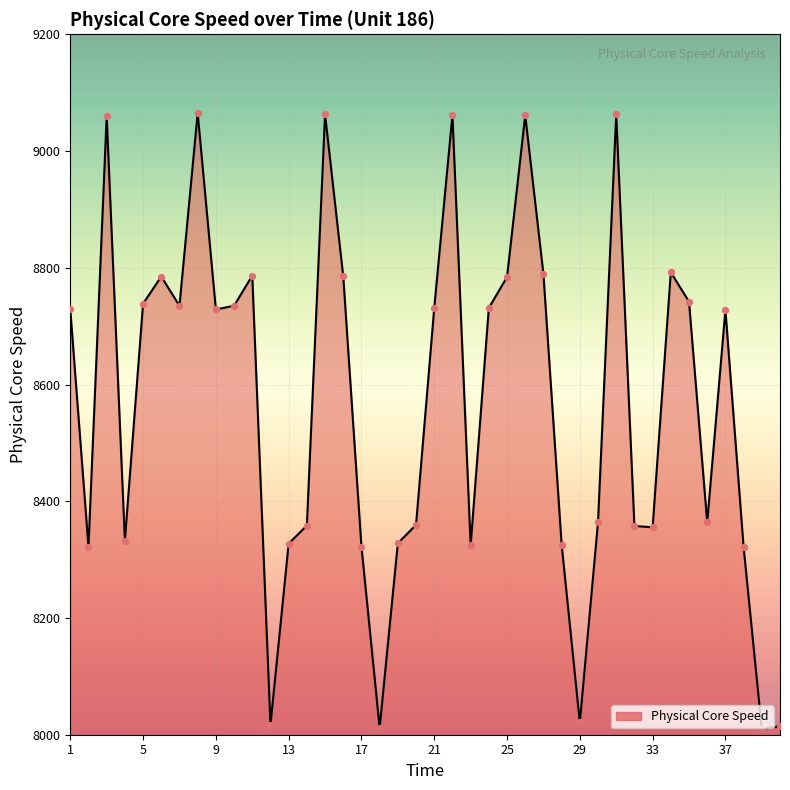

What is the greatest value displayed?

9065.2